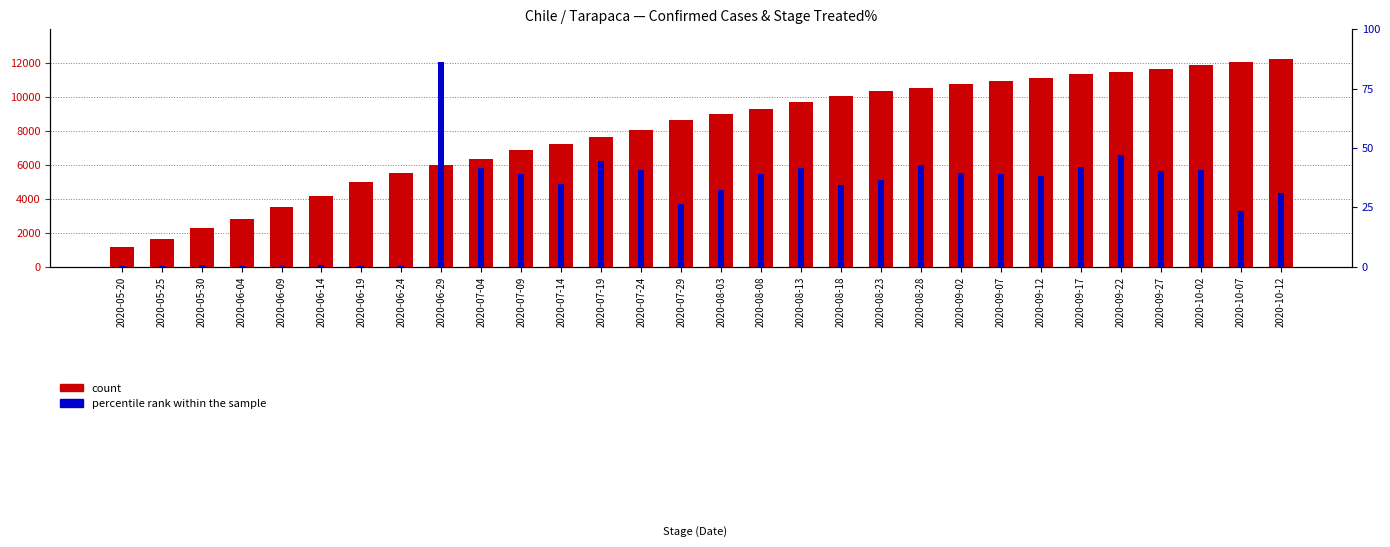

Rank the series by their average value, from highest to lowest.

count, percentile rank within the sample